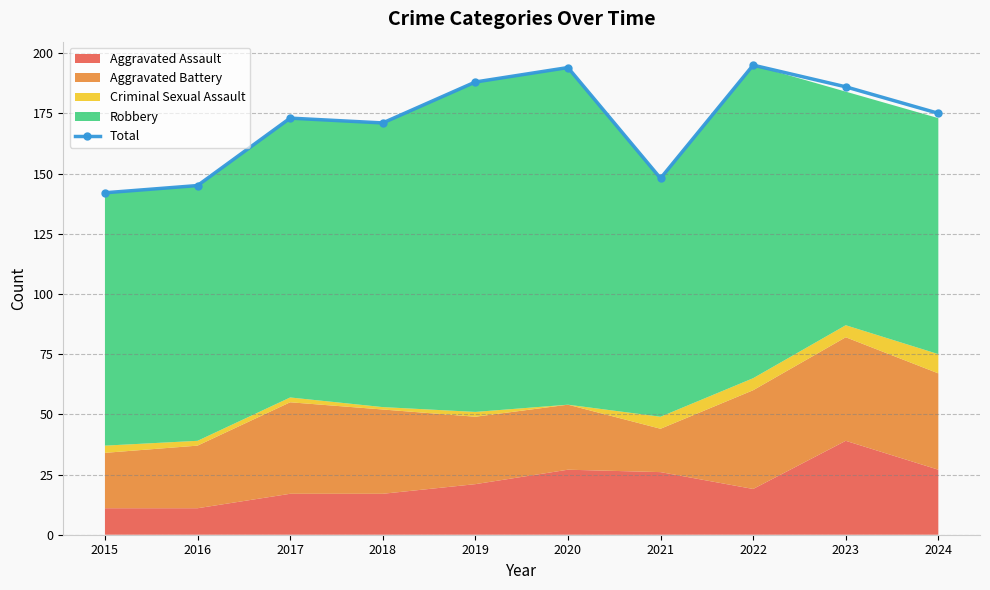

Read the value at 2017, to the nearest 5.

175